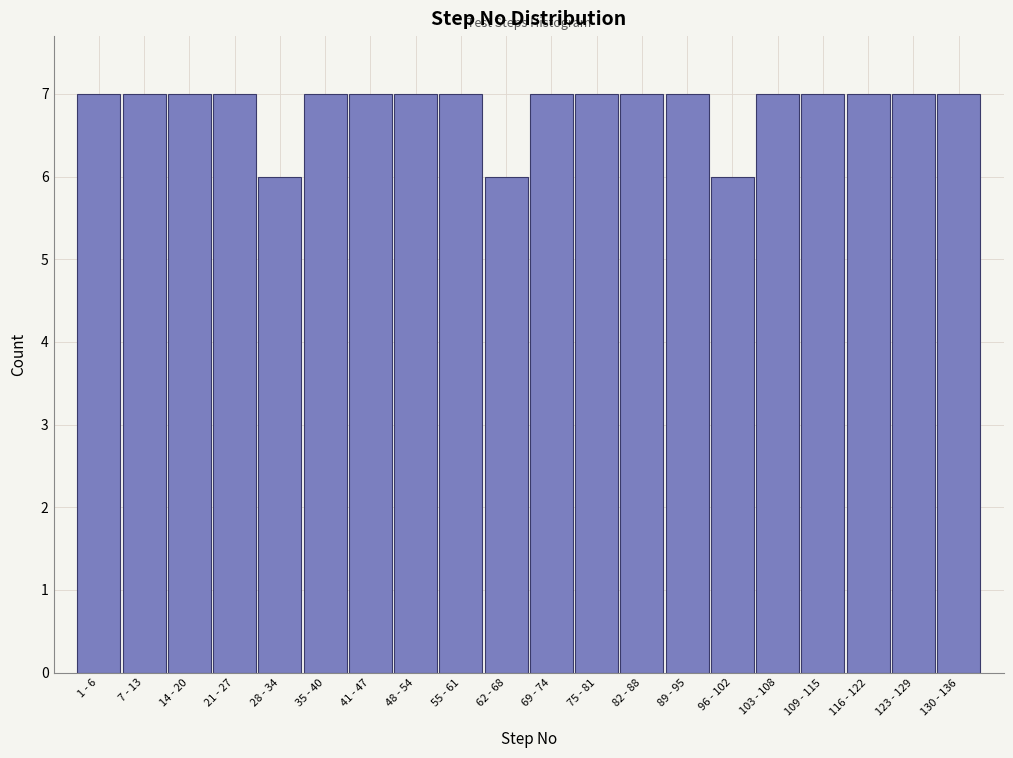

Reading right to left, list all the values displayed in this chart.

7	7	7	7	7	6	7	7	7	7	6	7	7	7	7	6	7	7	7	7